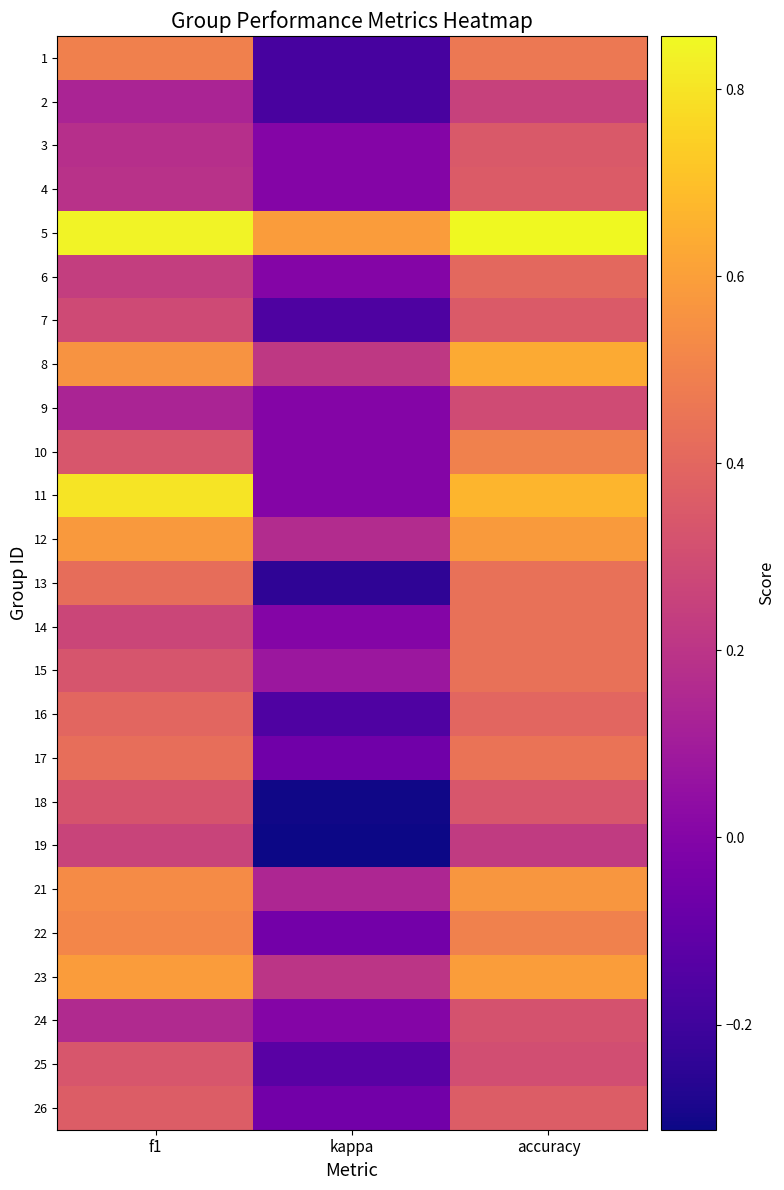

What is the total value across all series at kappa?

-0.4